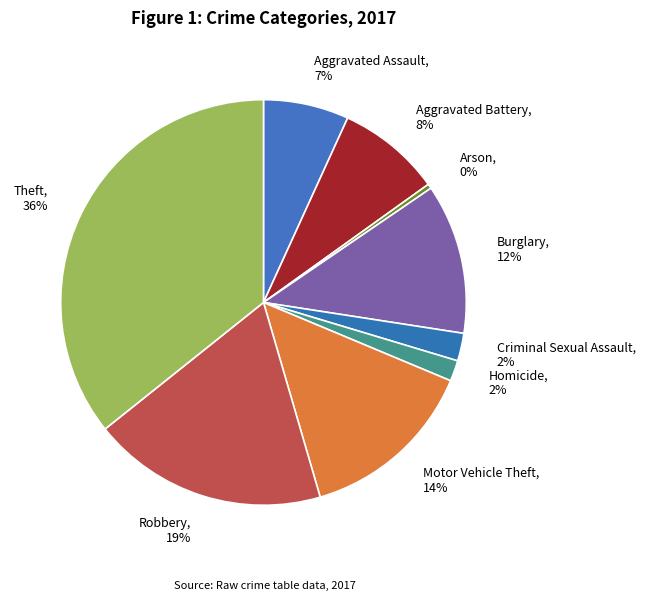

To the nearest percent, what is the average slice percentage?

11%